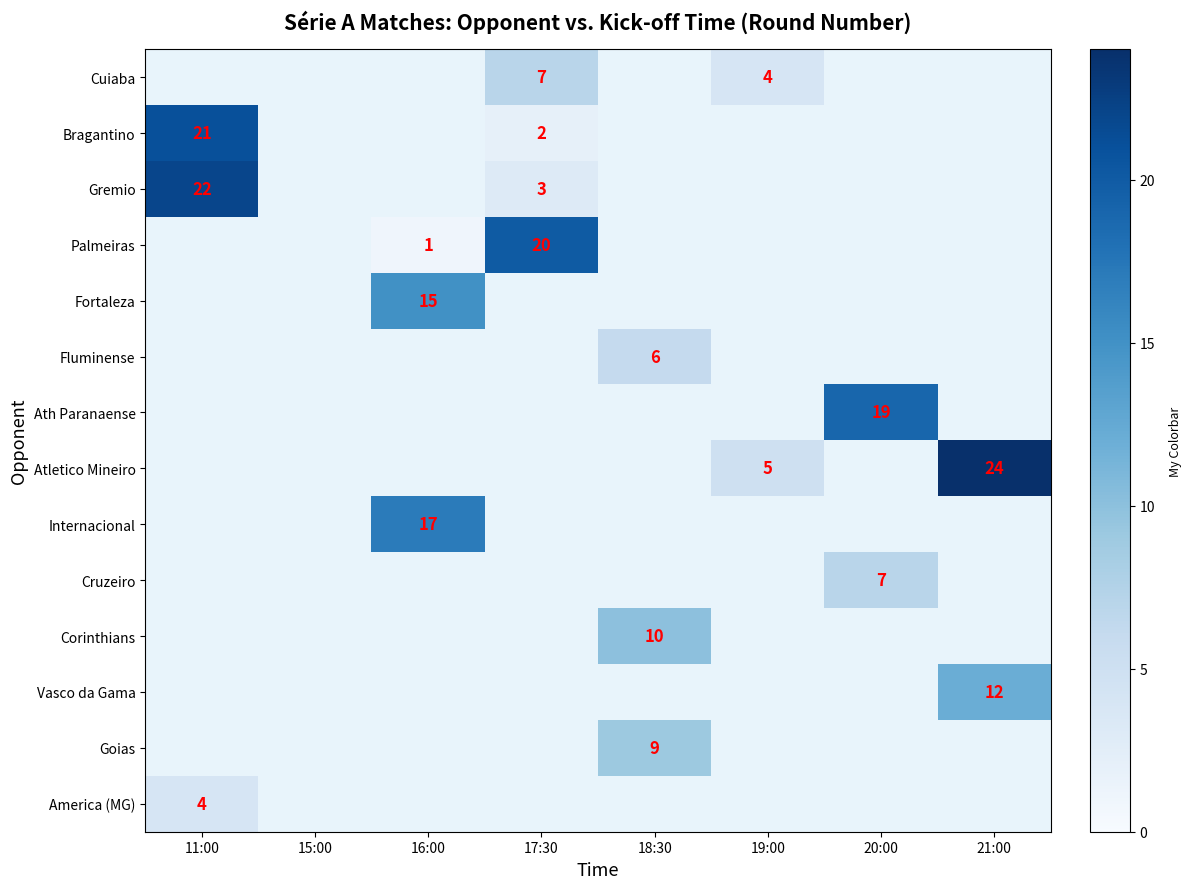

The value of Palmeiras at 15:00 is 0. True or false?

True